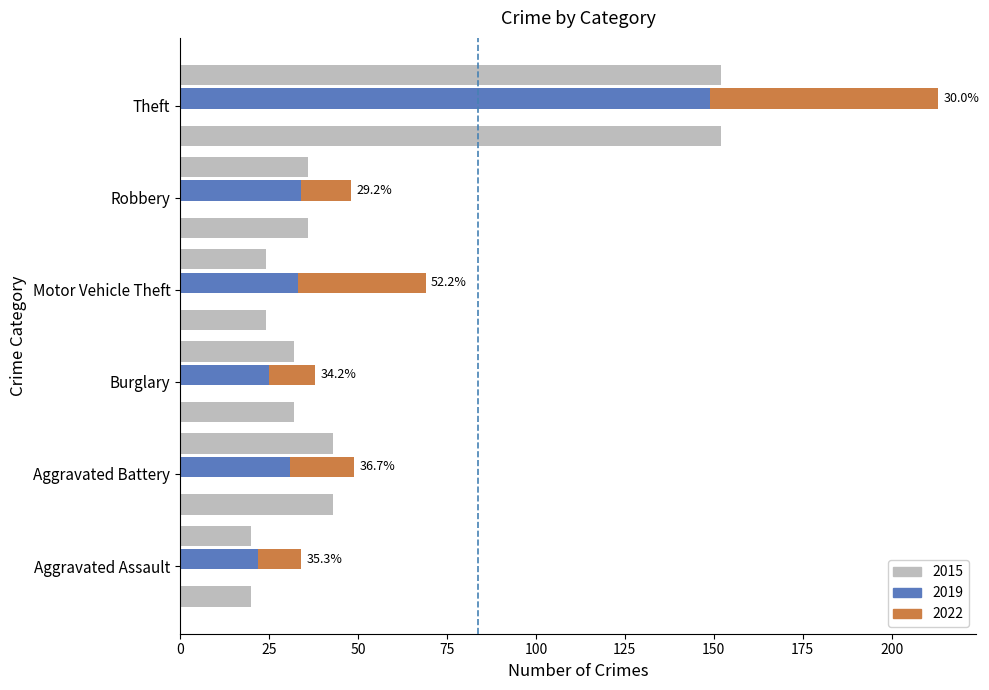

Is it true that the value at Burglary is 43?

False